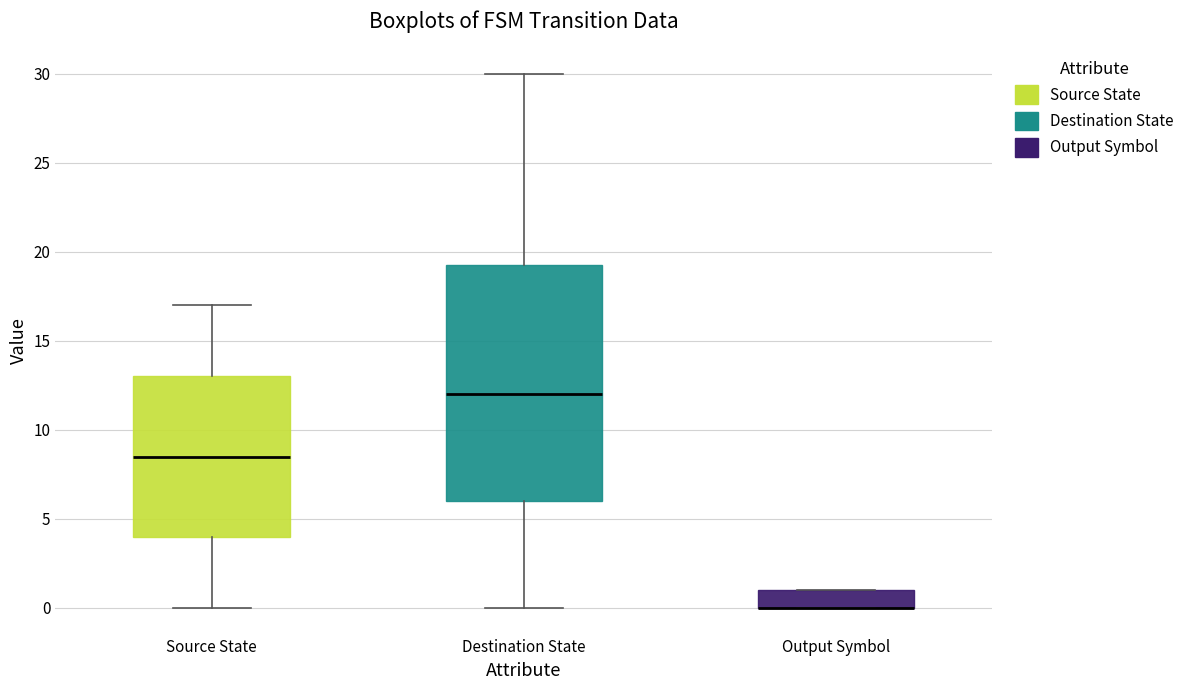

Reading left to right, read every box against the y-axis: the position of its median line, the range the box covers, and the ends of its whiskers. The values are not printed on the chart, so give them approximately, as read against the axis.

Source State: median 8.5, box 4.0 to 13.0, whiskers 0.0 to 17.0
Destination State: median 12.0, box 6.0 to 19.5, whiskers 0.0 to 30.0
Output Symbol: median 0.0 (drawn on the box's lower edge), box 0.0 to 1.0, whiskers 0.0 to 1.0